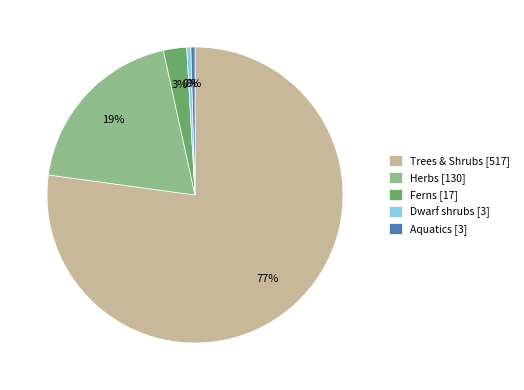

Combined, do Trees & Shrubs [517] and Ferns [17] account for over 50%?

Yes